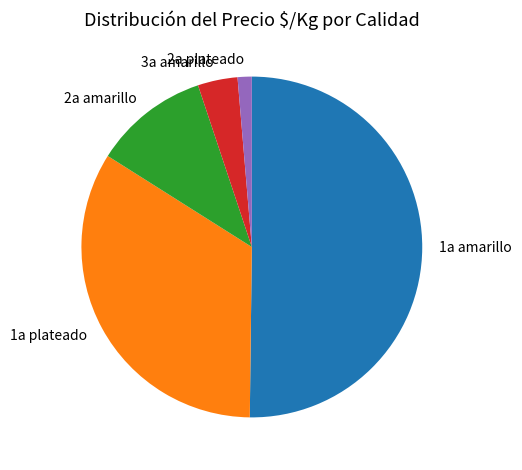

Rank the categories by value from highest to lowest.

1a amarillo, 1a plateado, 2a amarillo, 3a amarillo, 2a plateado